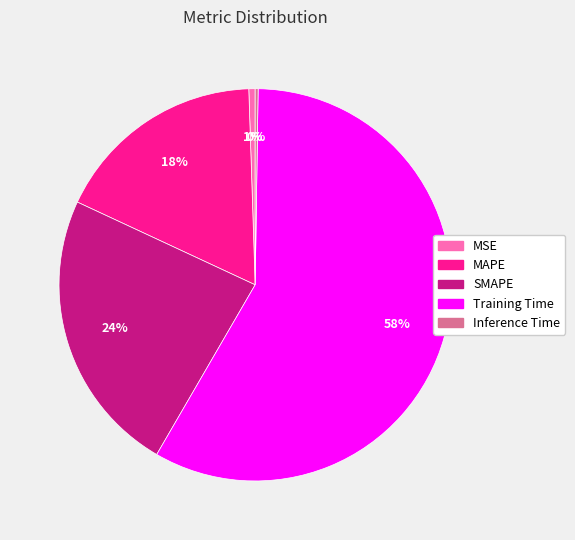

Is it true that MAPE is 18% of the pie?

True